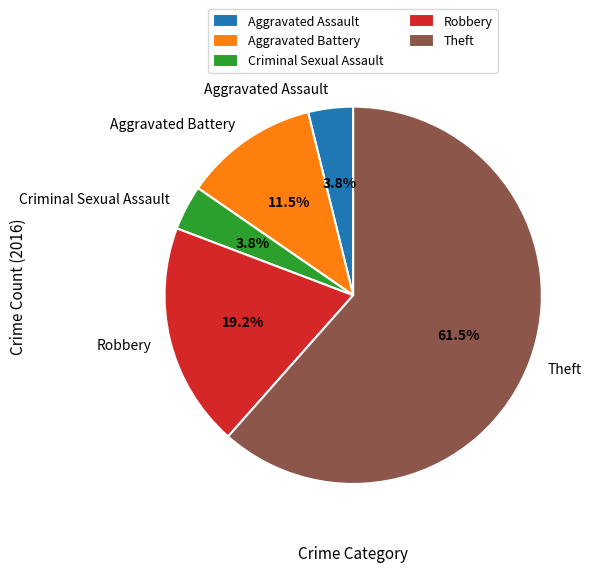

Combined, do Theft and Aggravated Battery account for over 50%?

Yes